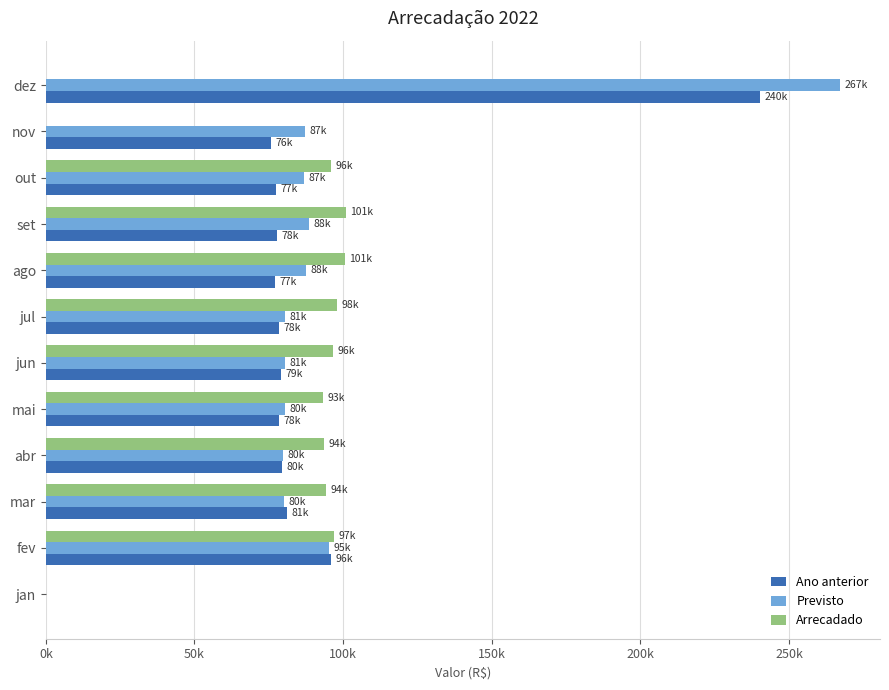

What are all the series names shown in the legend?

Ano anterior, Previsto, Arrecadado